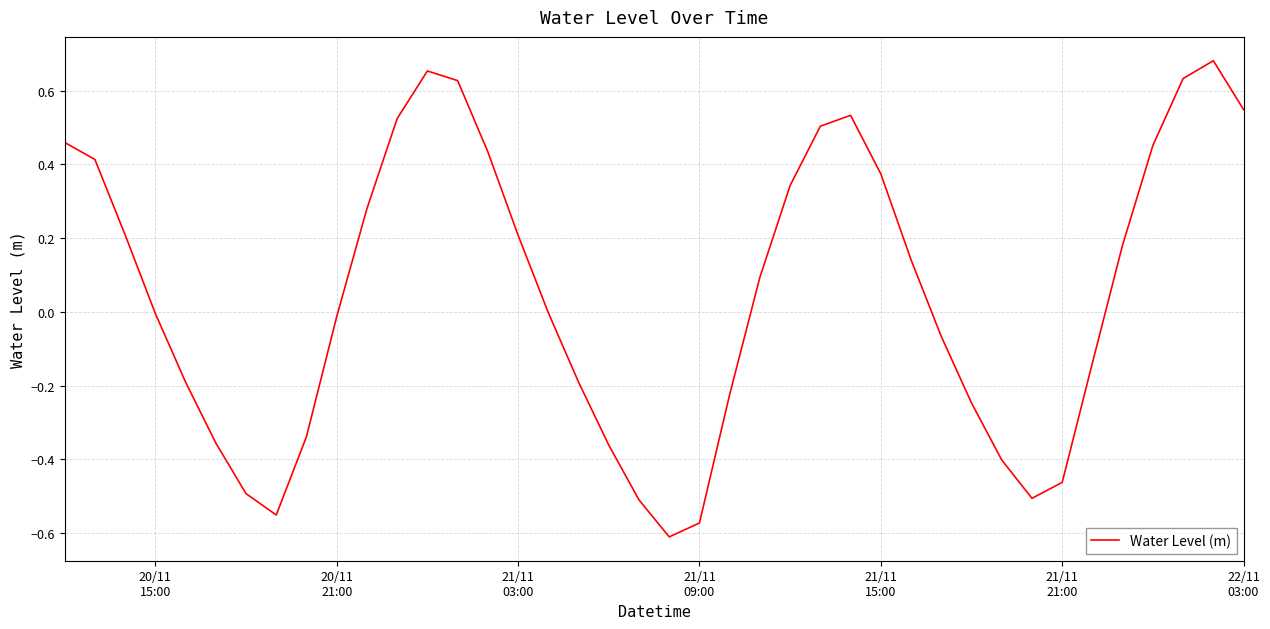

What is the difference between the maximum and minimum values?

1.3